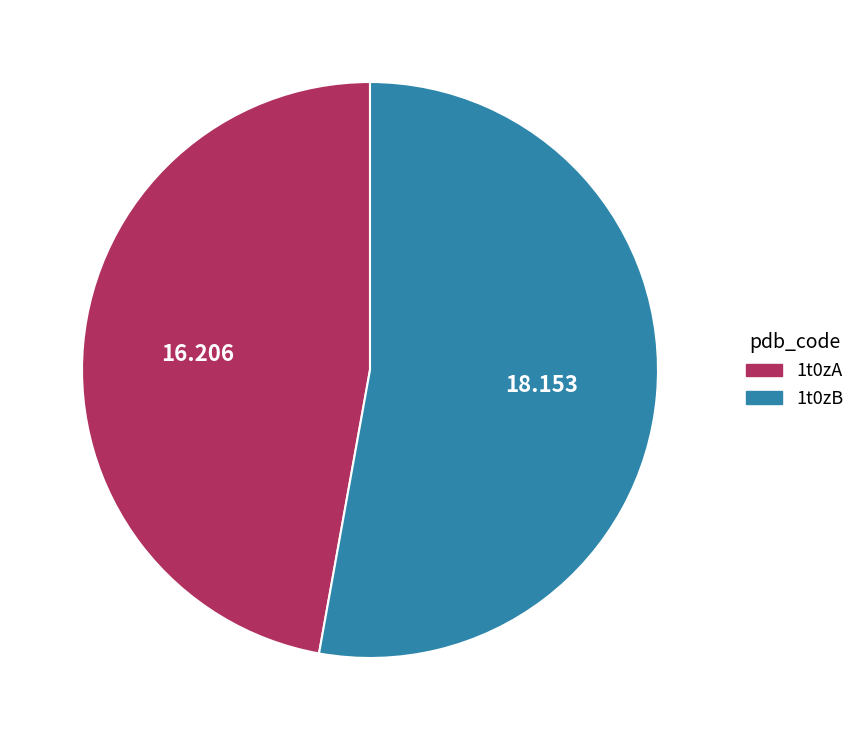

Does 1t0zA represent more than half of the total?

No